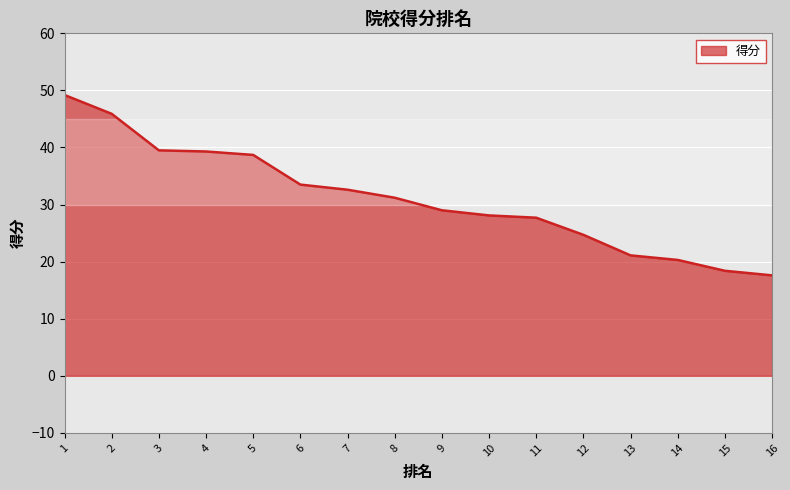

What value does the data have at 4?

39.3